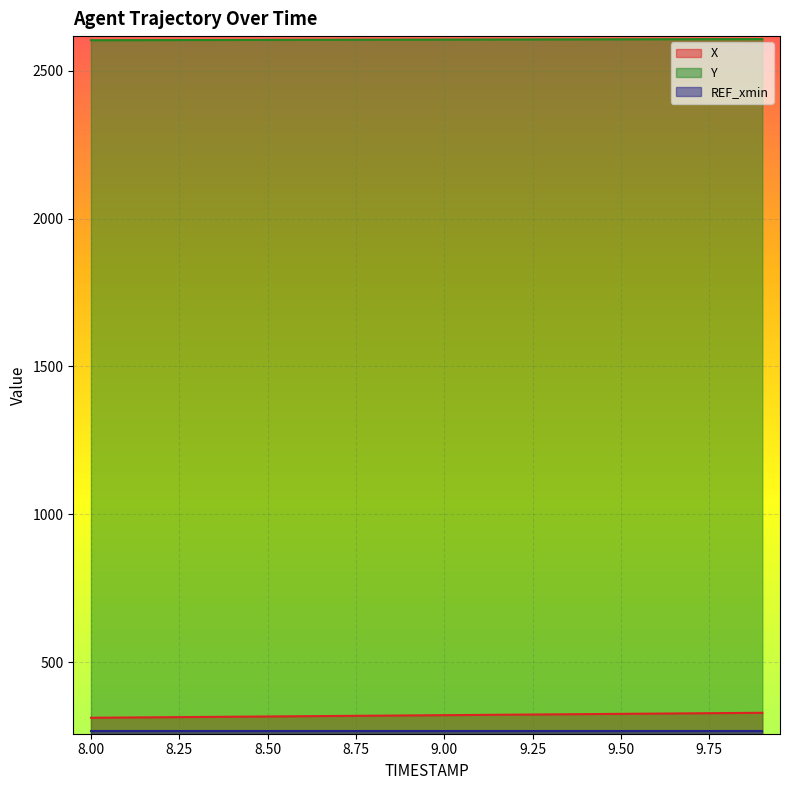

How many lines are shown in the chart?

3